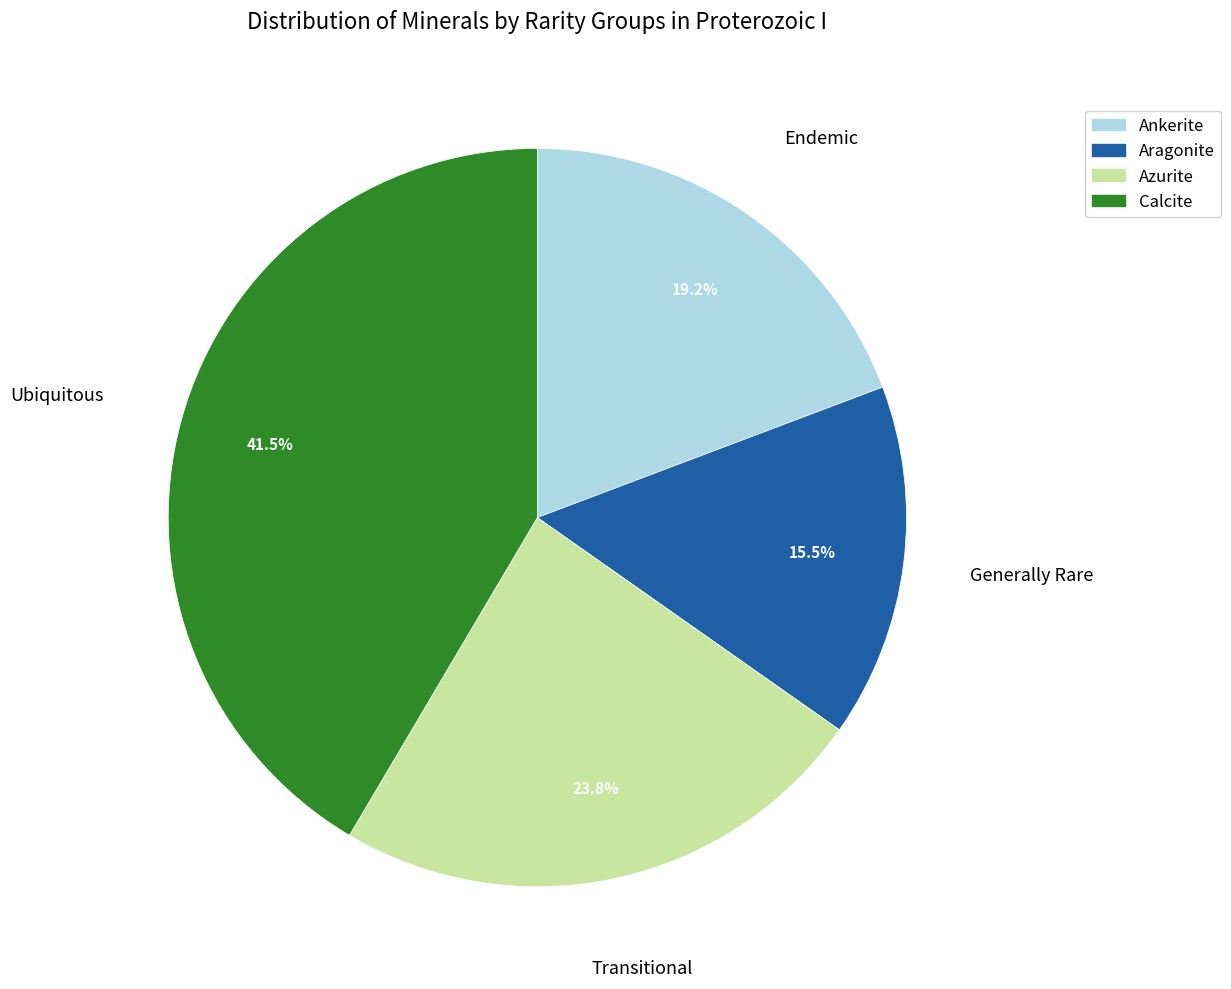

Is there a majority slice in this chart?

No